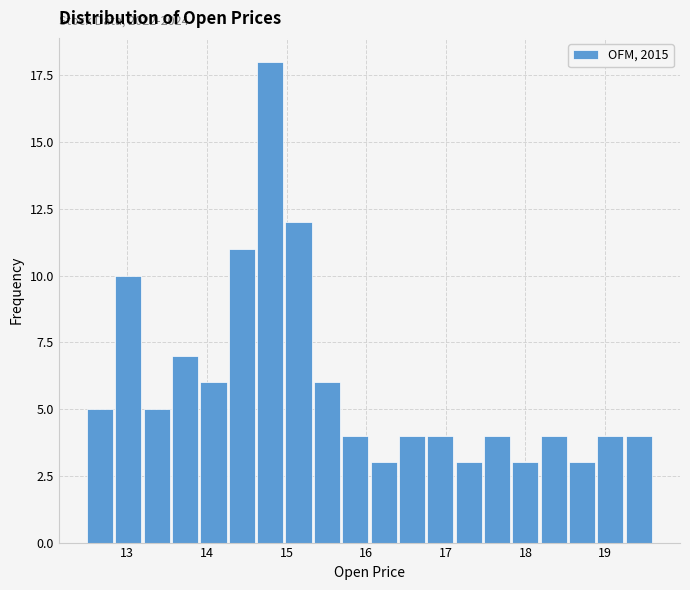

Around what value on the x-axis is the tallest bar? Give the approximate position of its centre, as read against the axis.

14.8